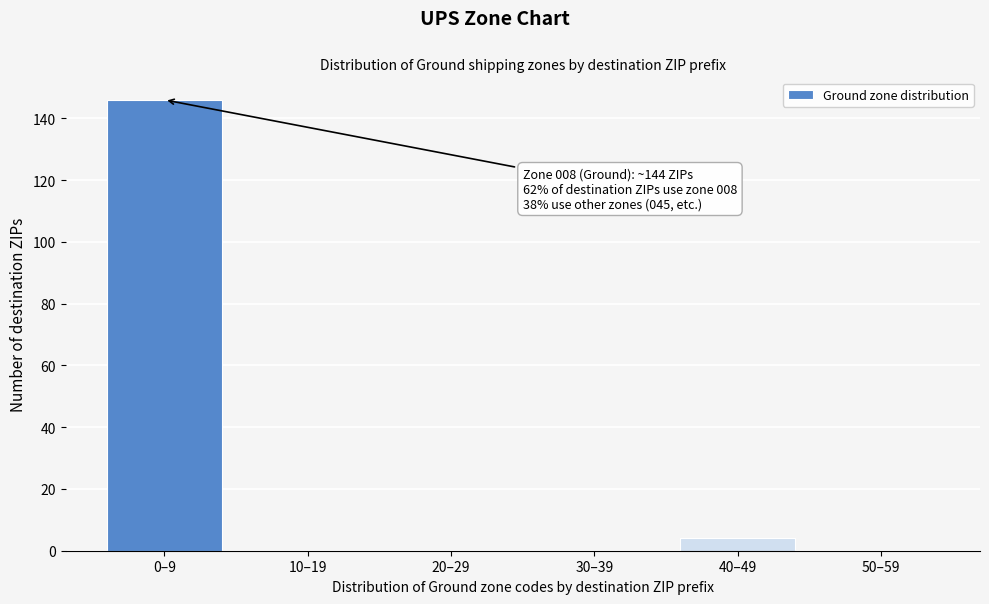

The value at 10–19 is -58. True or false?

False